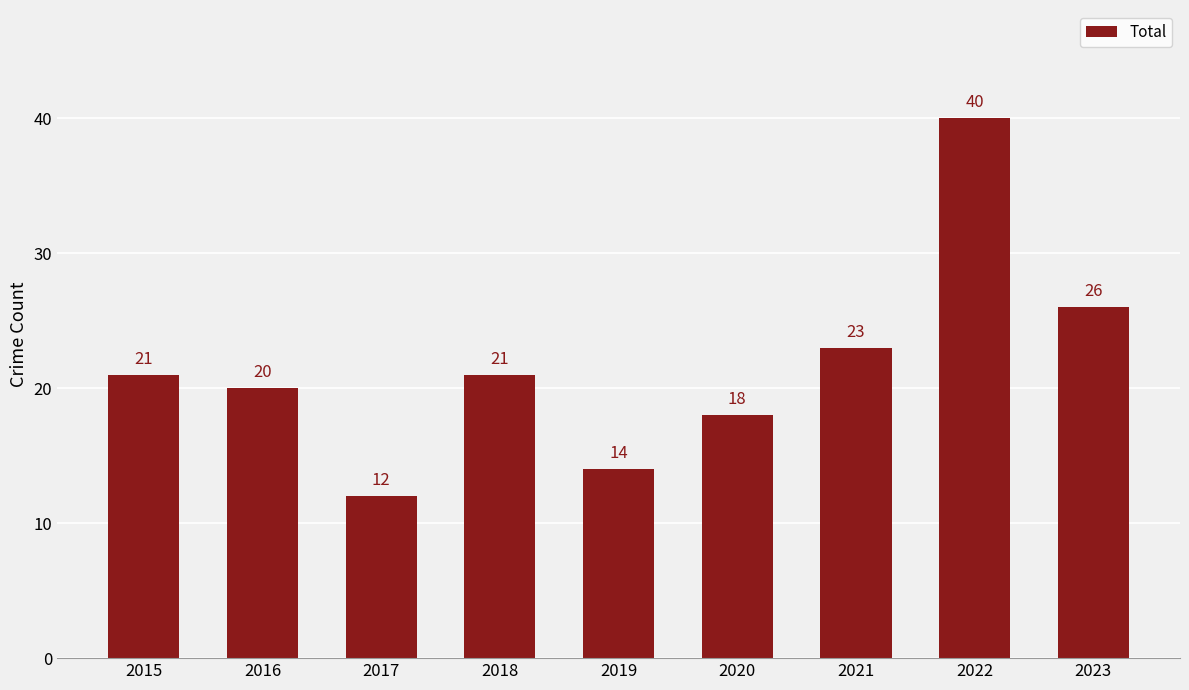

What is the smallest value displayed?

12